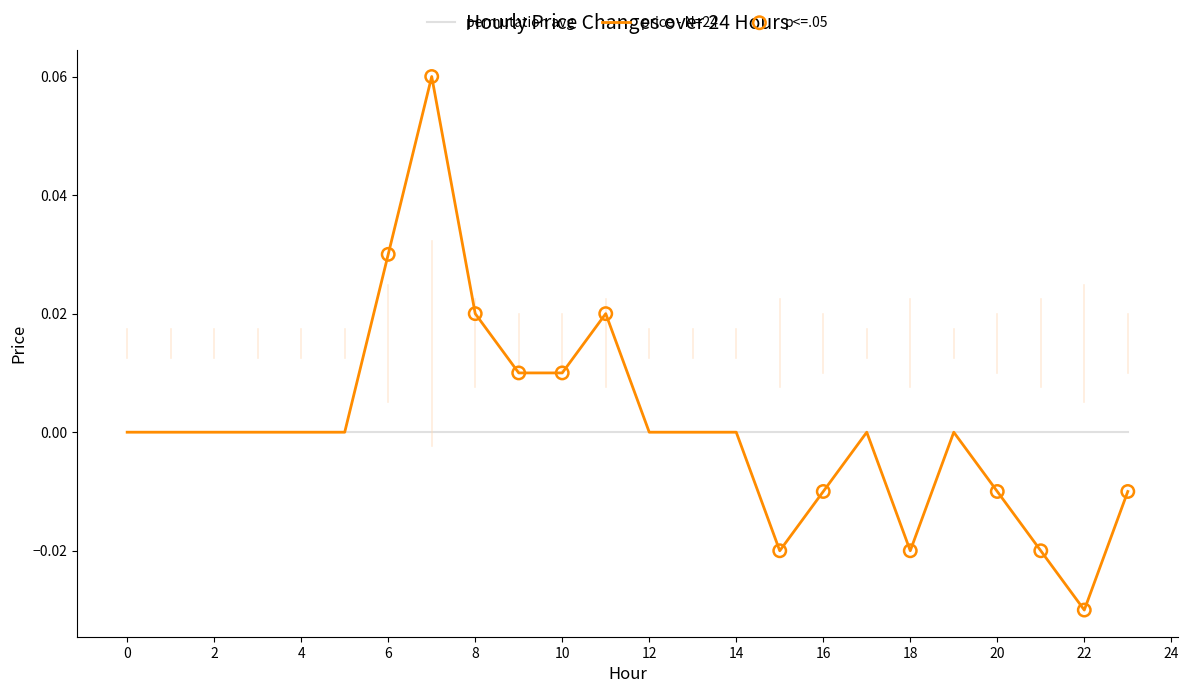

Which series has the widest spread of values?

price - N=24